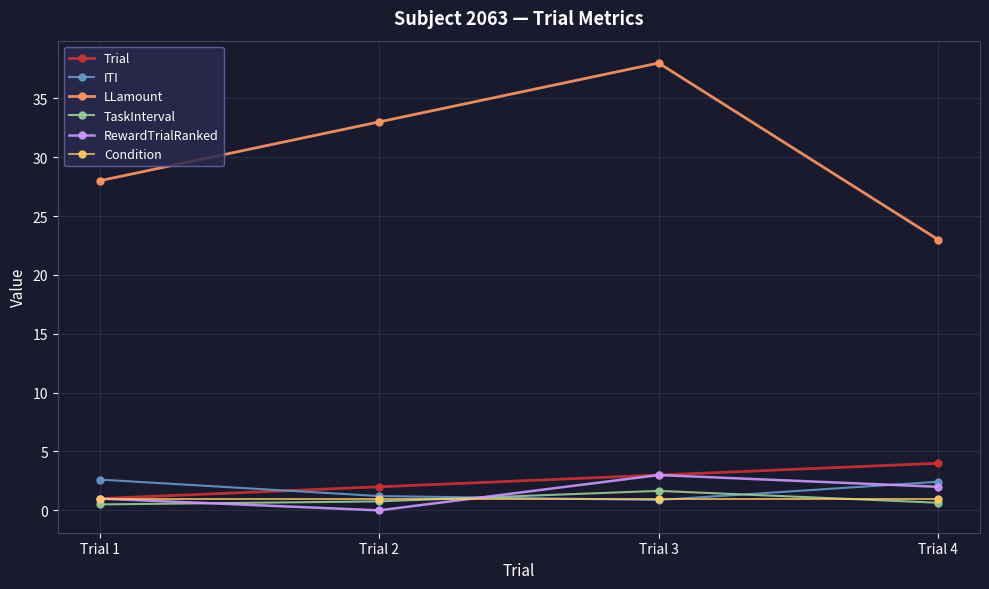

True or false: Trial and TaskInterval cross at least once.

False